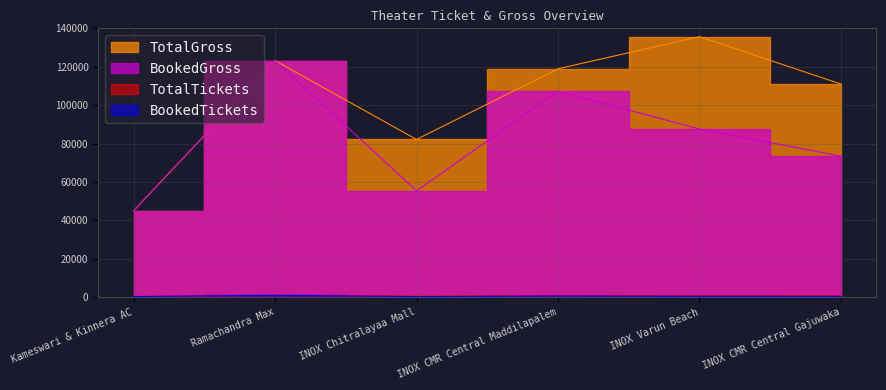

True or false: BookedGross has a value of 123190 at Ramachandra Max.

True